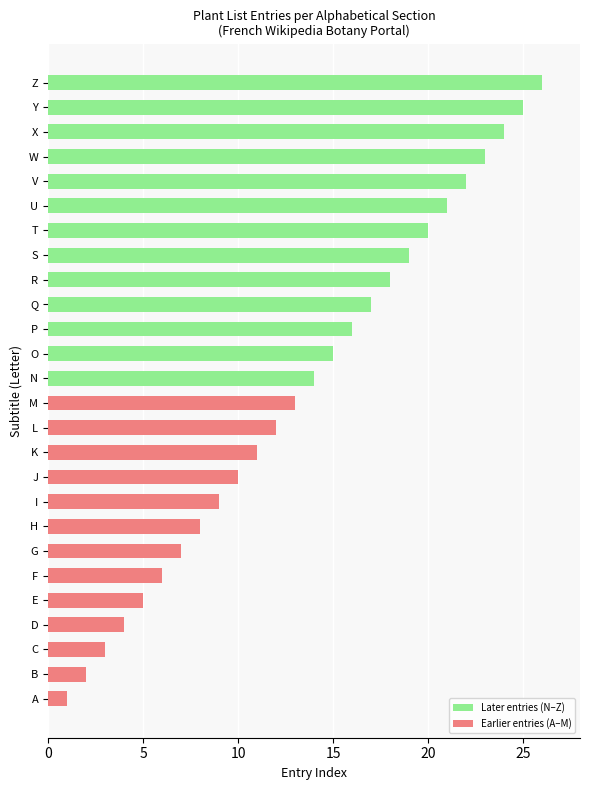

Which label corresponds to the largest value in the chart?

Z